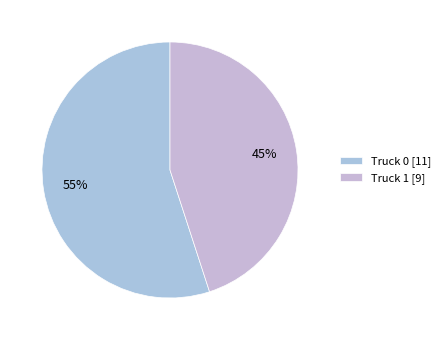

How many slices are in this pie chart?

2